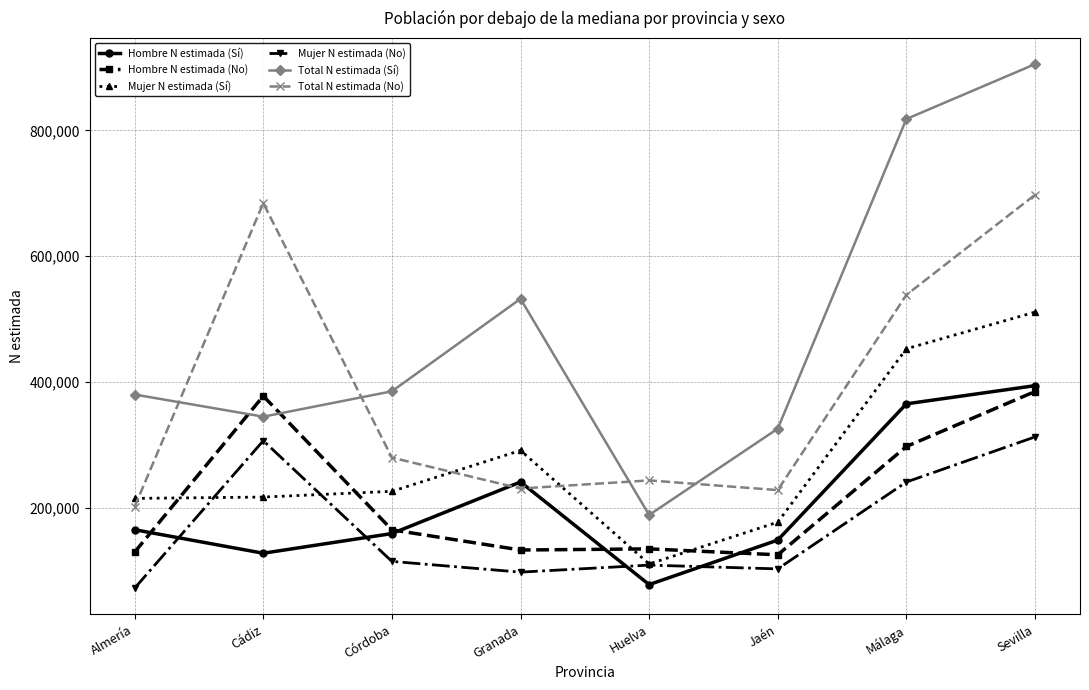

Where is Total N estimada (Sí) nearest to the value 546991?

Granada